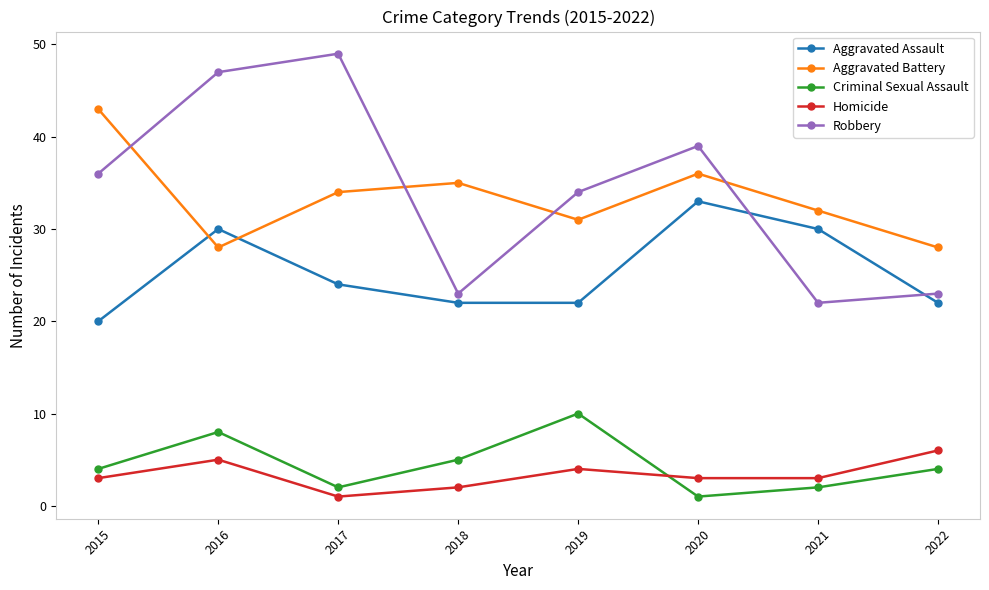

What is the lowest value of the Aggravated Assault series?

20